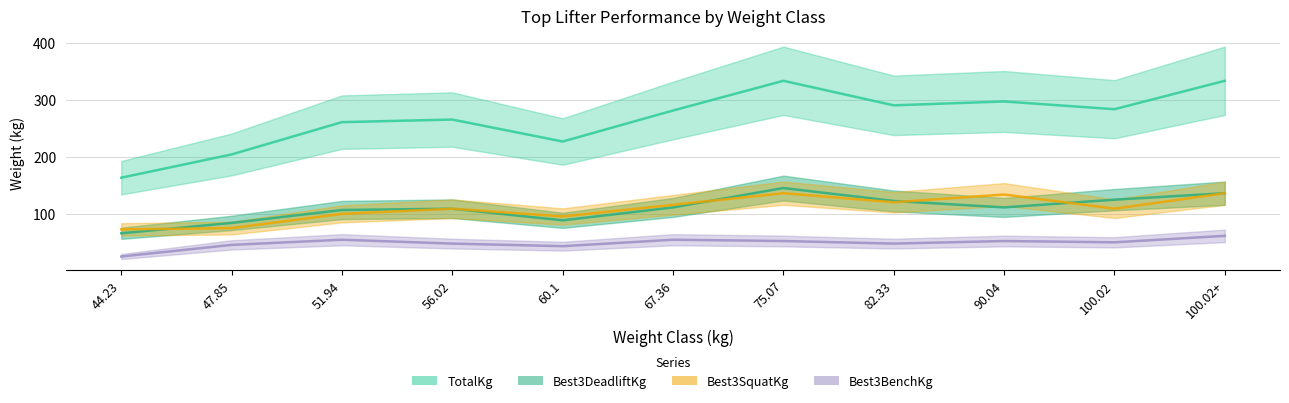

True or false: Best3DeadliftKg and Best3BenchKg cross at least once.

False